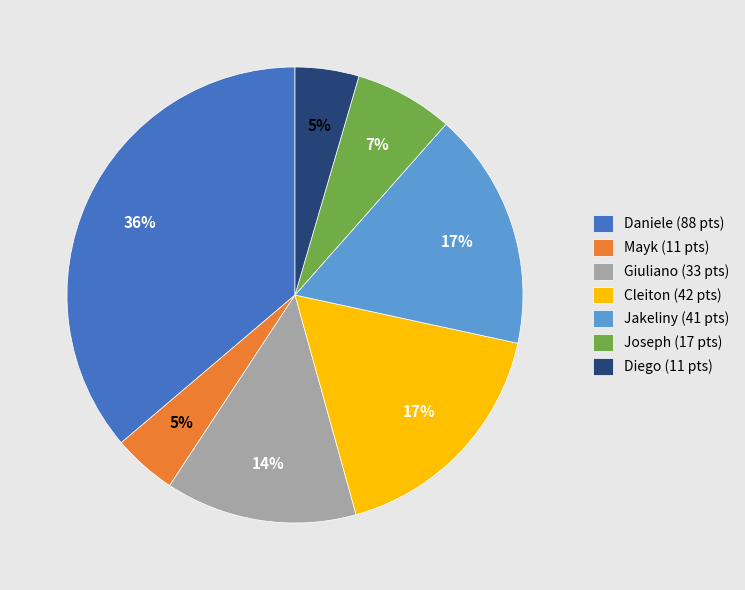

Is the sum of Daniele and Mayk greater than half?

No